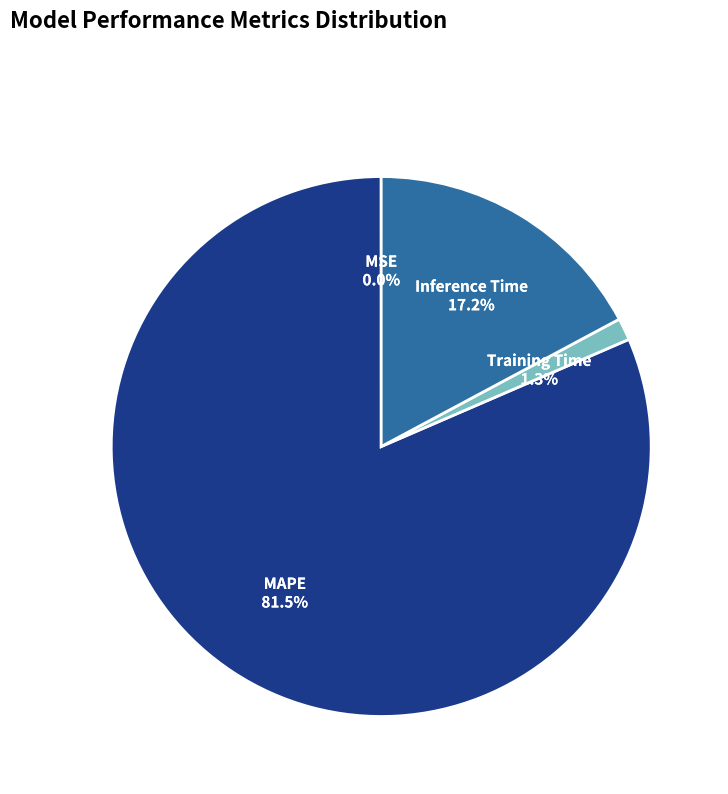

Does MAPE represent more than half of the total?

Yes